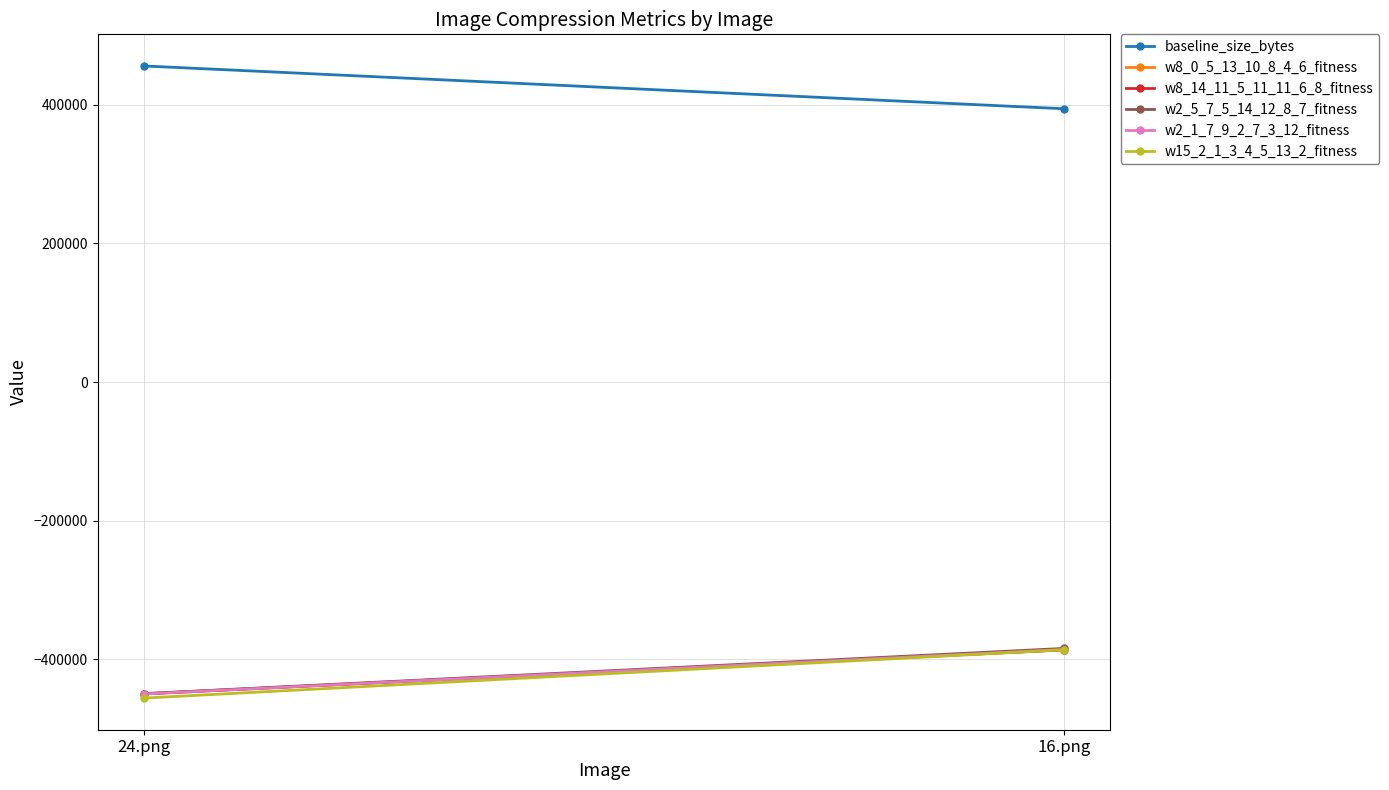

Which category has the lowest value across all series?

24.png